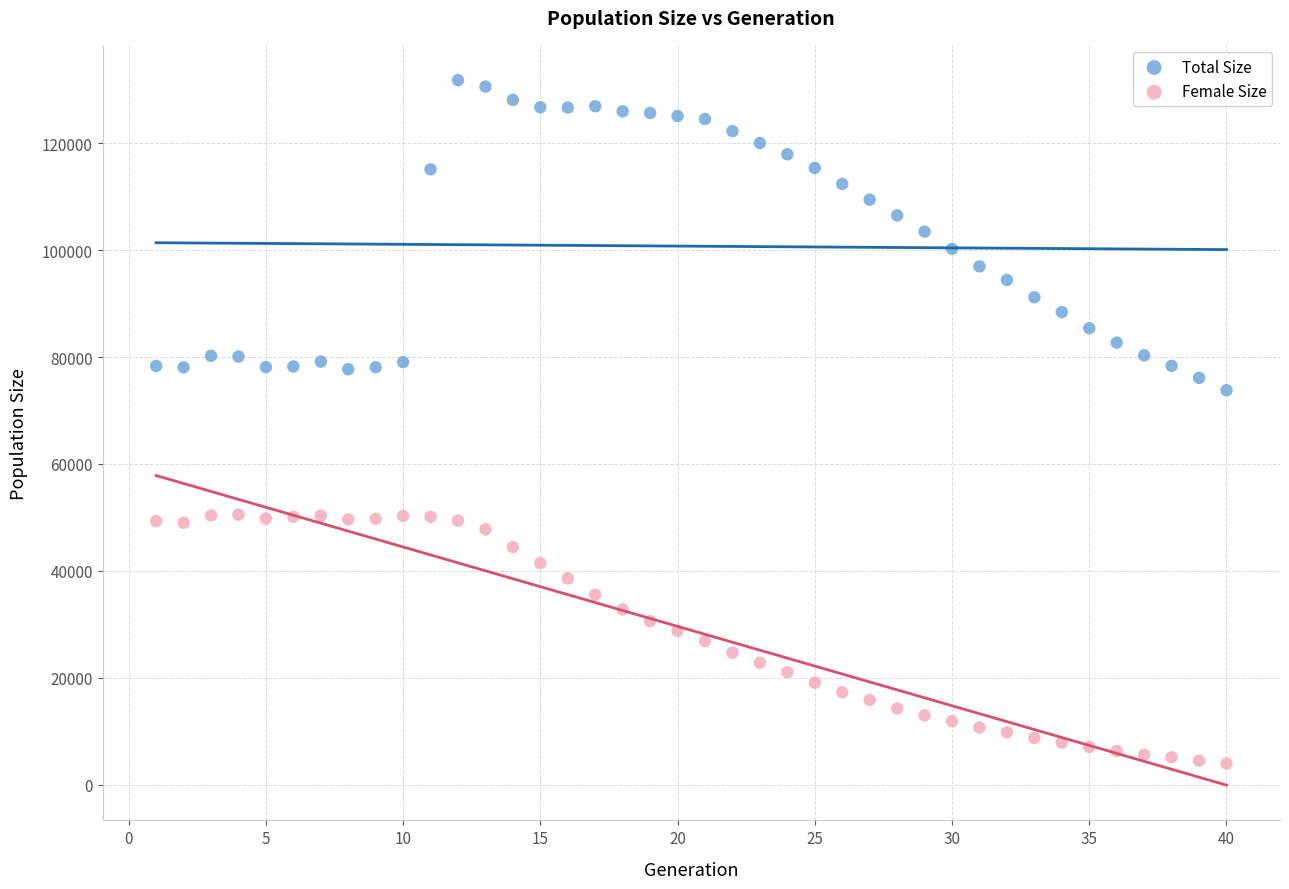

Which series reaches the minimum Y coordinate?

Female Size